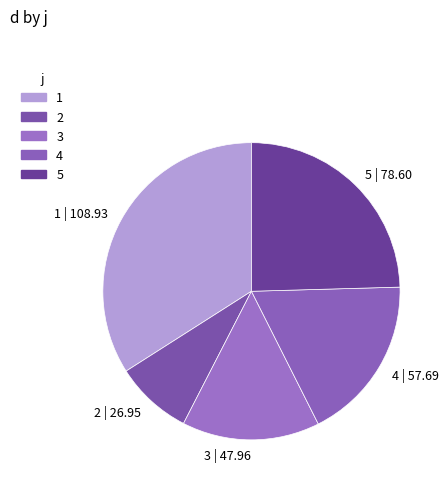

Does any single category account for the majority?

No